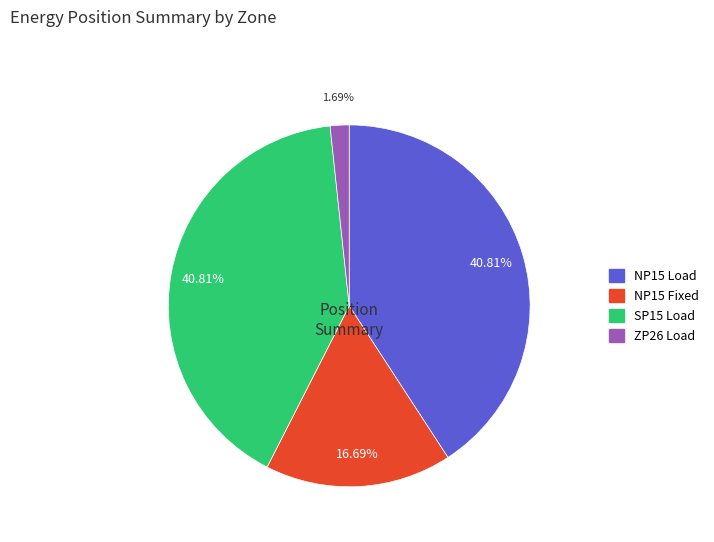

Is there a majority slice in this chart?

No